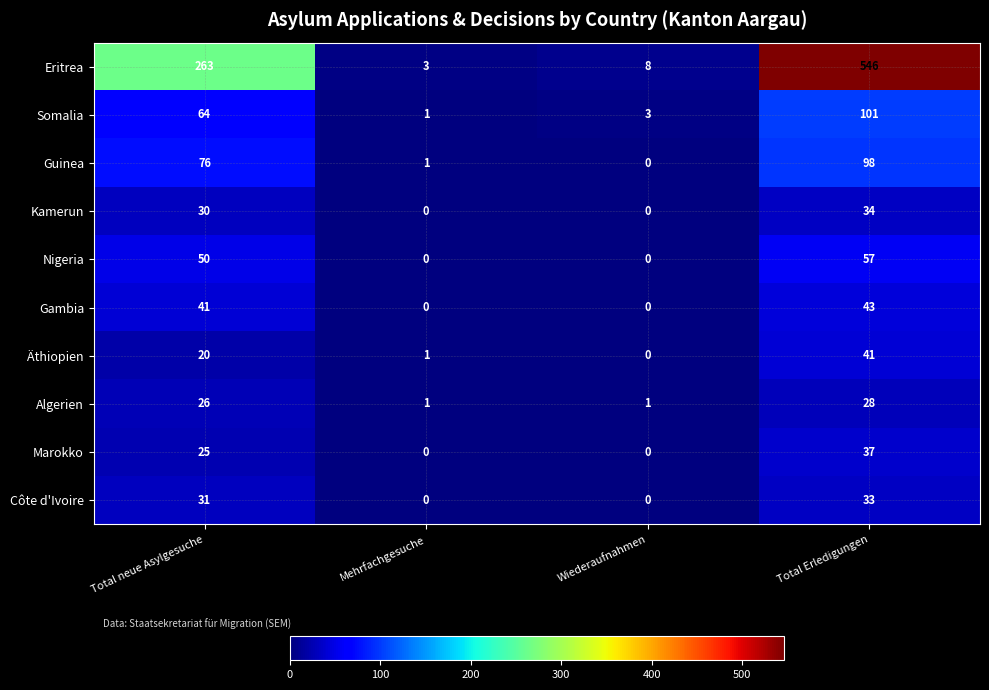

List the series in order of their peak value, highest first.

Eritrea, Somalia, Guinea, Nigeria, Gambia, Äthiopien, Marokko, Kamerun, Côte d'Ivoire, Algerien